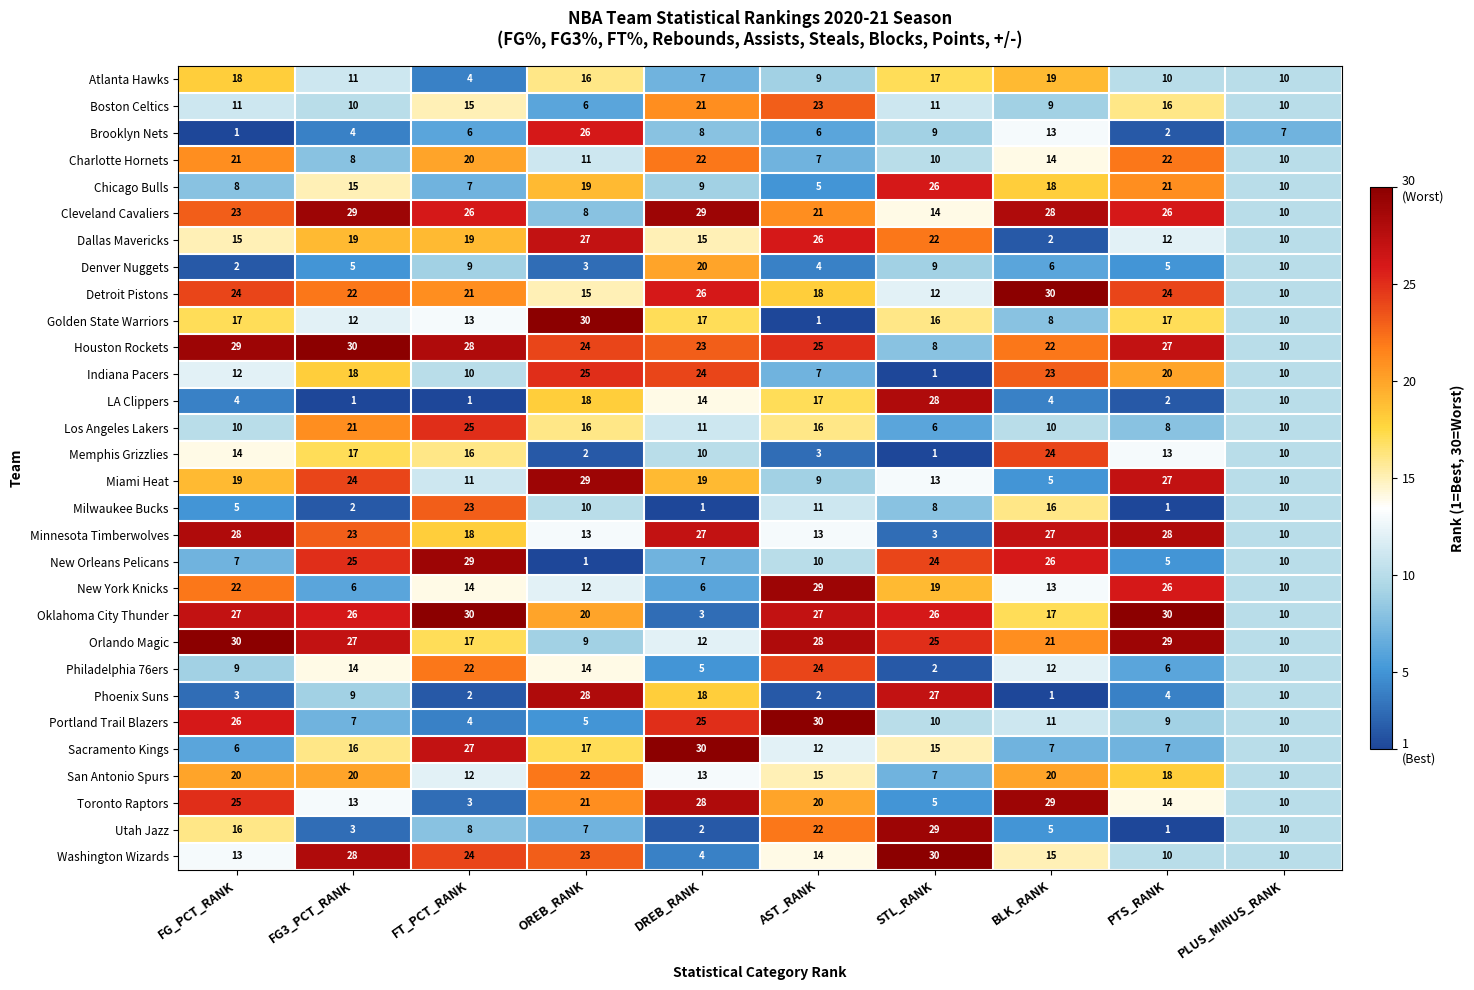

What is the difference between the maximum and minimum values in the Boston Celtics series?

17